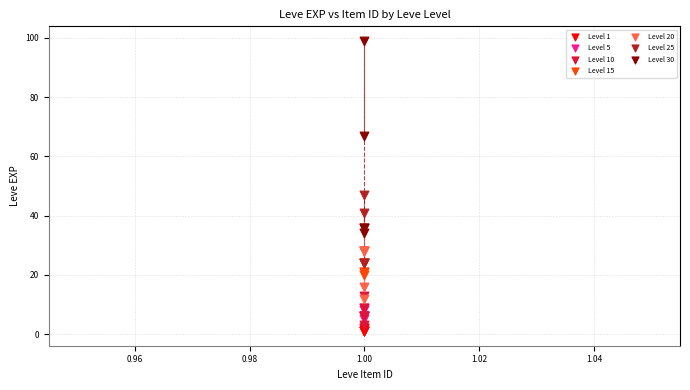

Which series reaches the maximum Y coordinate?

Level 30